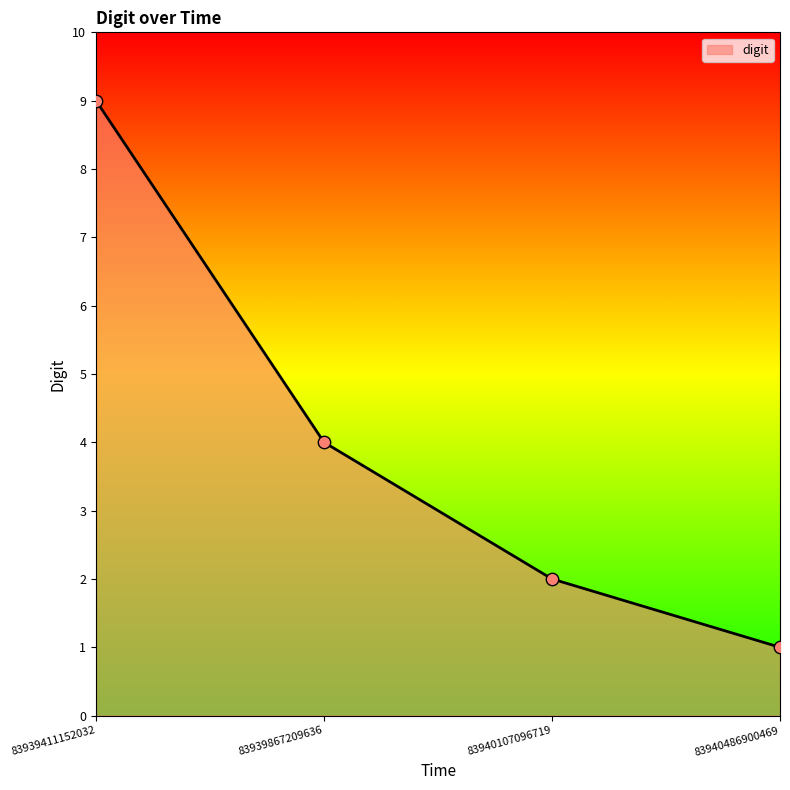

Approximately how many times larger is the value at 83939867209636 compared to 83939411152032?

0.4